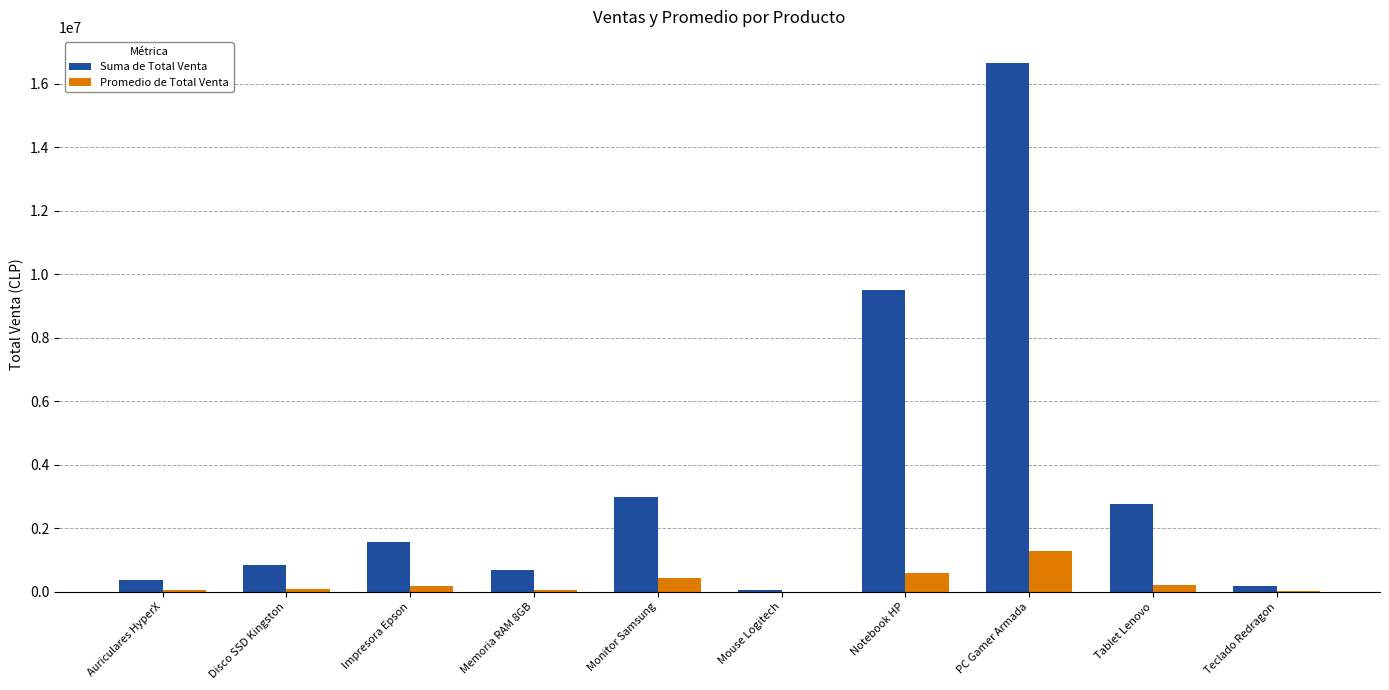

At which label is Suma de Total Venta closest to 8350000?

Notebook HP